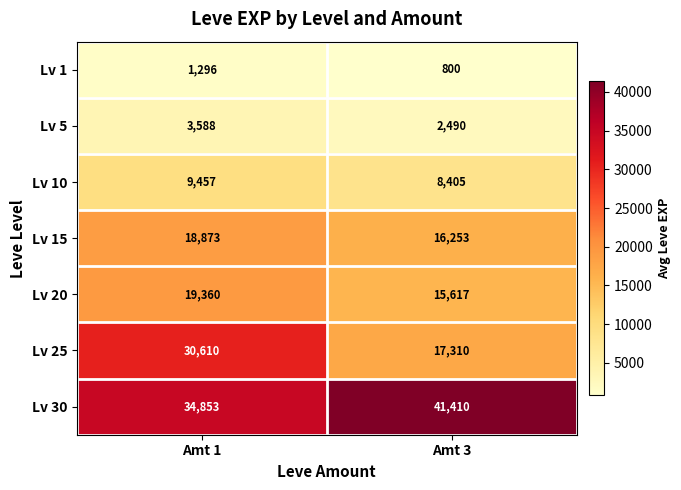

Reading right to left, transcribe all the data shown in this chart.

Lv 1: Amt 3=800	Amt 1=1296
Lv 5: Amt 3=2490	Amt 1=3588
Lv 10: Amt 3=8405	Amt 1=9457
Lv 15: Amt 3=16253	Amt 1=18873
Lv 20: Amt 3=15617	Amt 1=19360
Lv 25: Amt 3=17310	Amt 1=30610
Lv 30: Amt 3=41410	Amt 1=34853